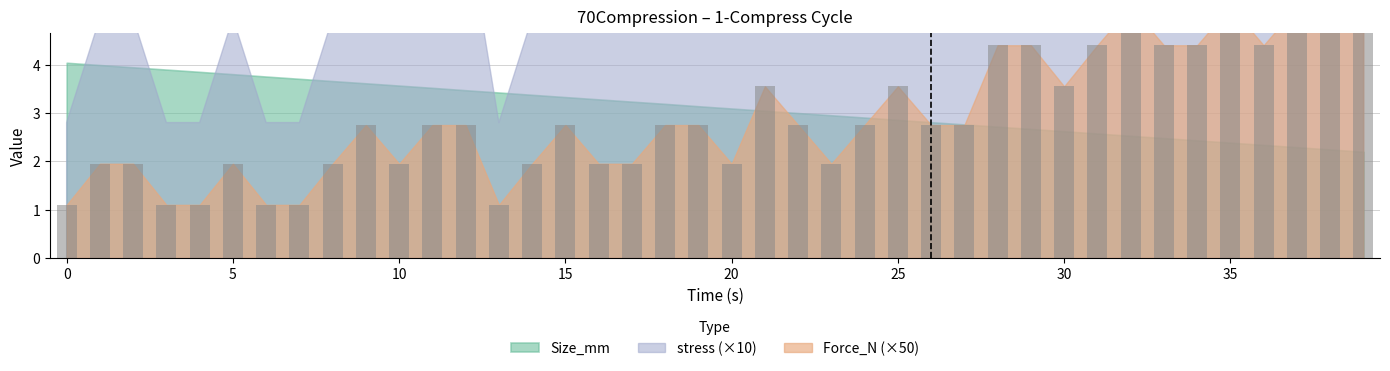

At which label is Size_mm closest to 3?

22